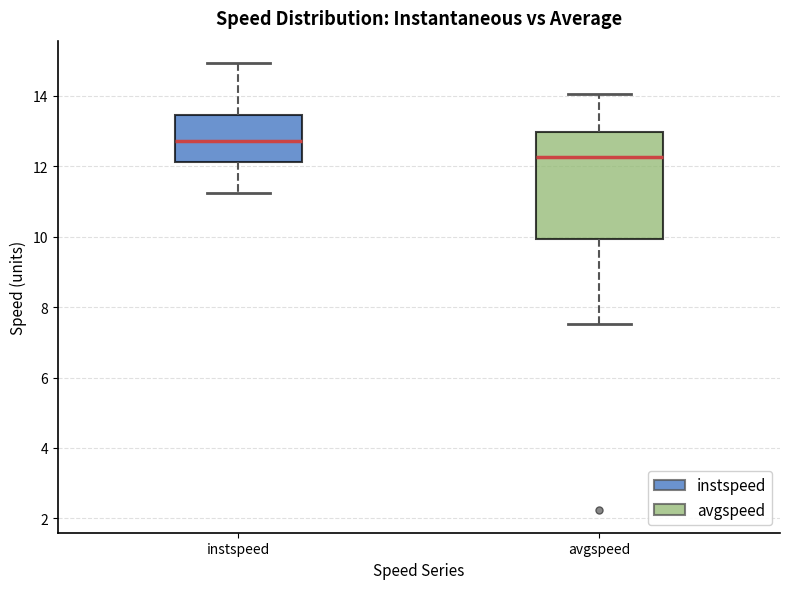

Reading left to right, read every box against the y-axis: the position of its median line, the range the box covers, and the ends of its whiskers. The values are not printed on the chart, so give them approximately, as read against the axis.

instspeed: median 12.8, box 12.2 to 13.4, whiskers 11.2 to 15.0
avgspeed: median 12.2, box 10.0 to 13.0, whiskers 7.6 to 14.0